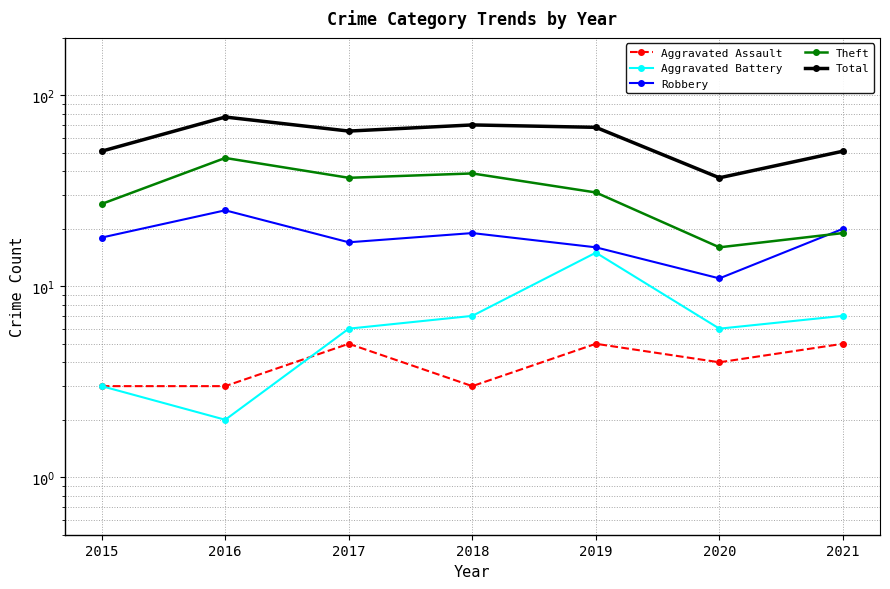

Does the chart have visible grid lines?

Yes